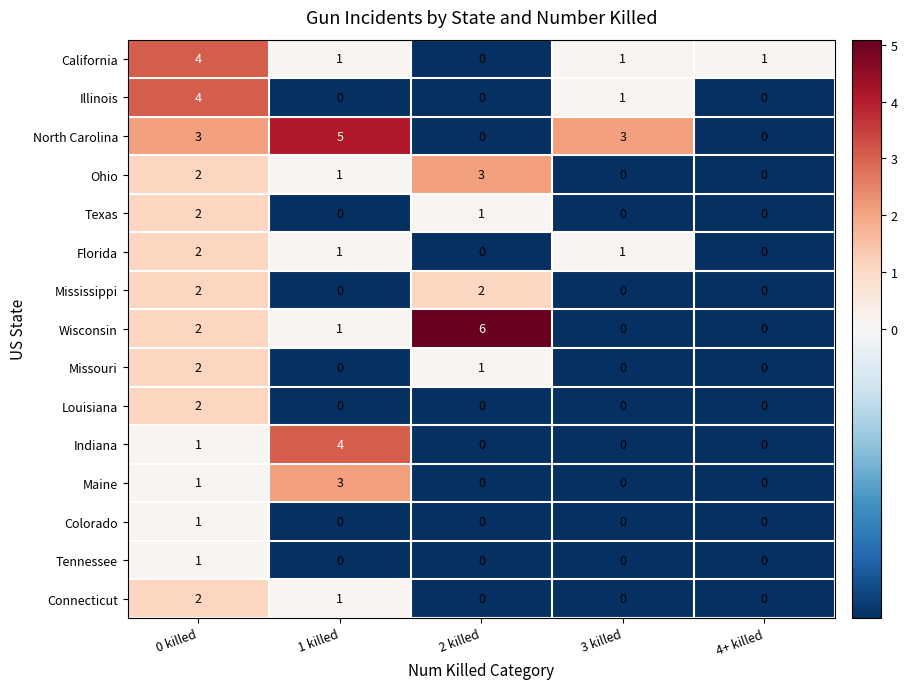

At which category does the chart reach its peak across all series?

2 killed